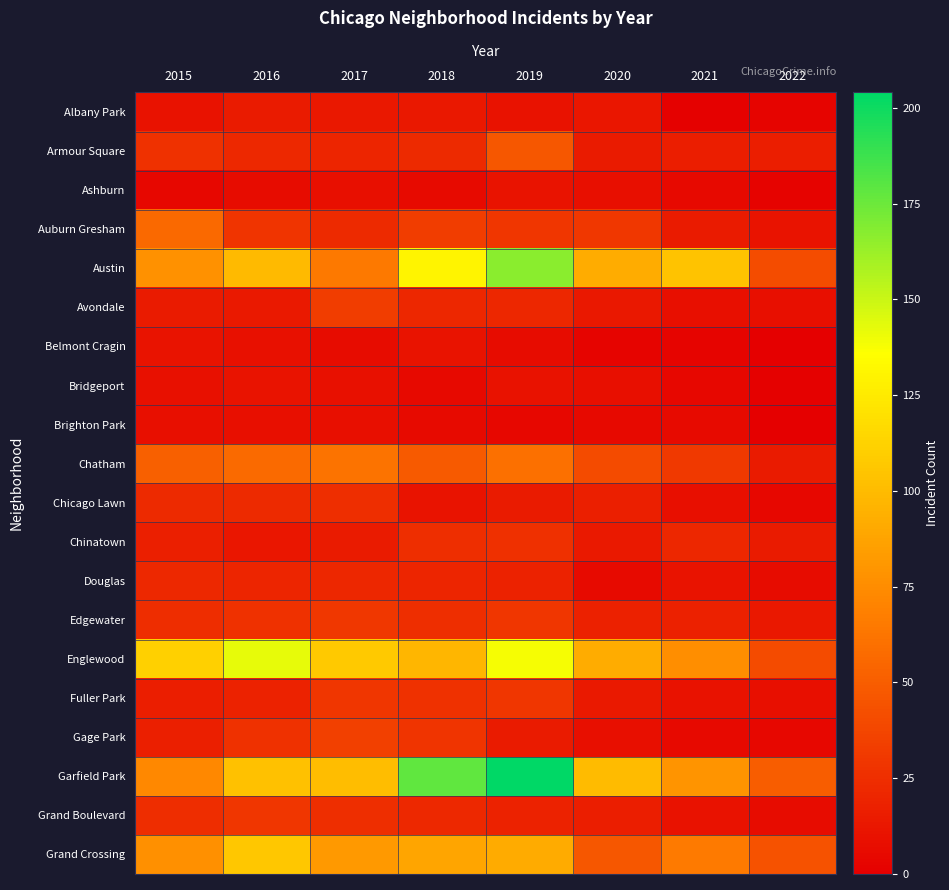

Which series changed the most between 2018 and 2022?

Garfield Park